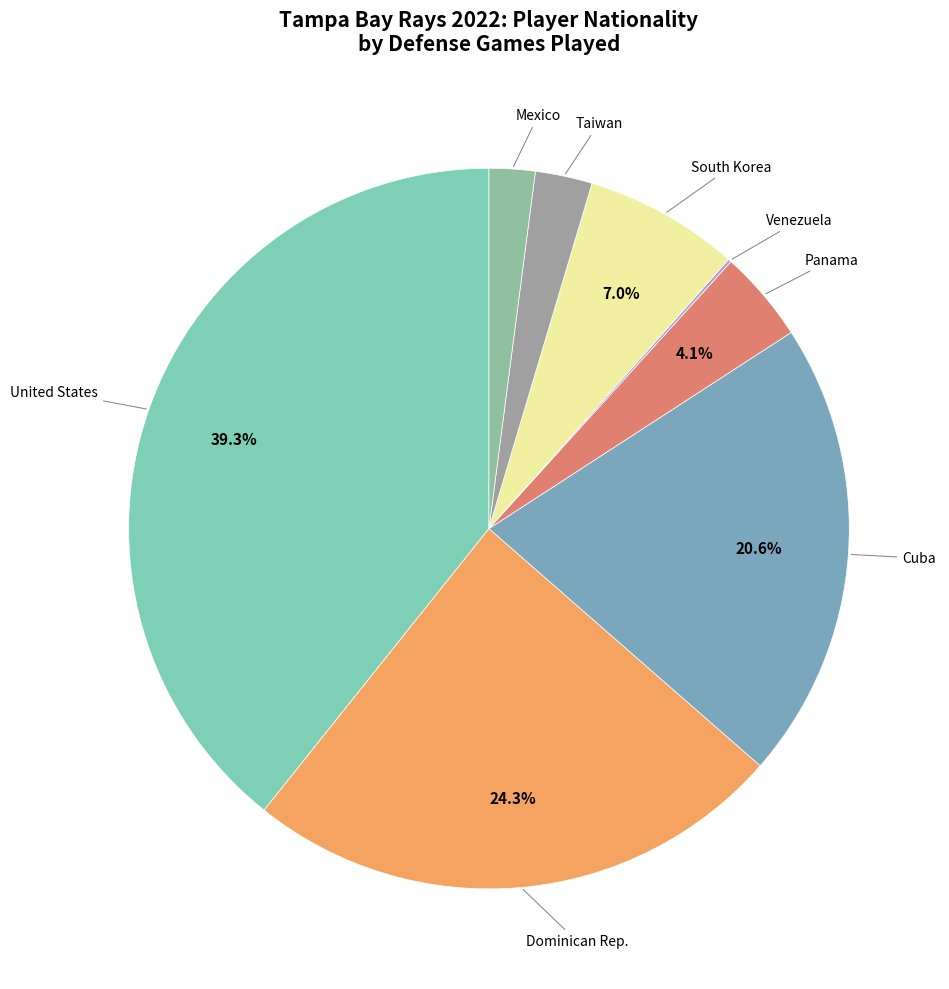

Is Taiwan the majority of the pie?

No